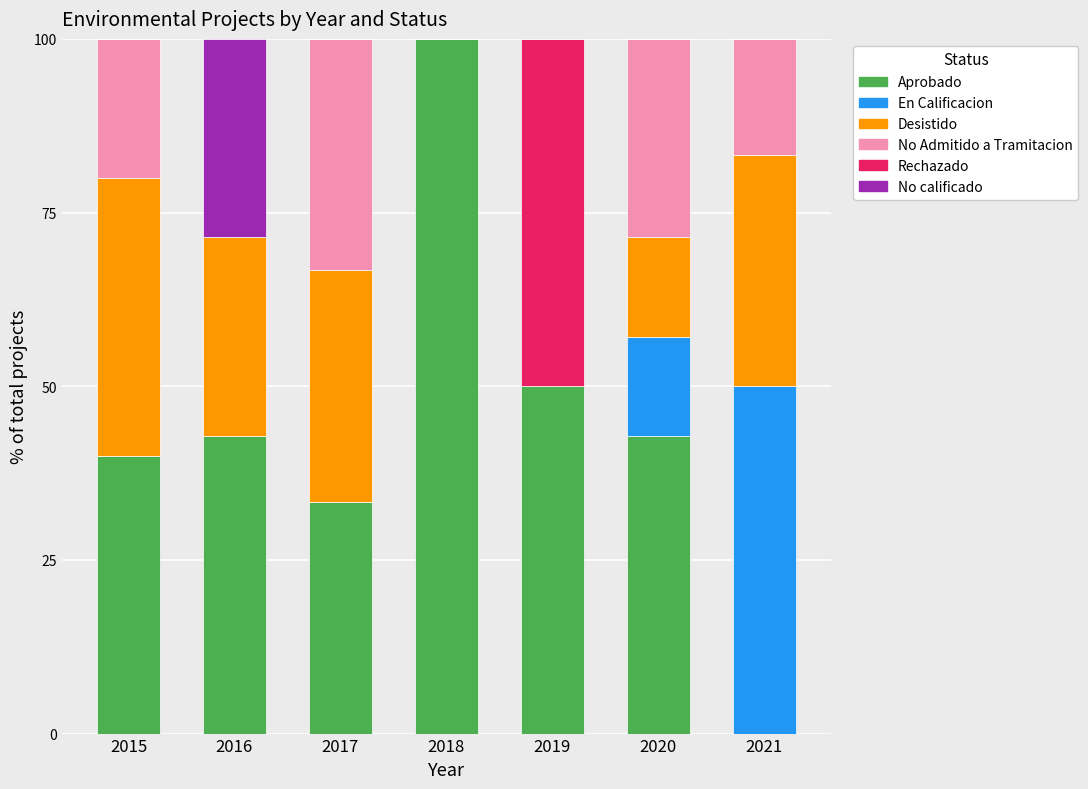

What is the maximum value for Aprobado?

100.0